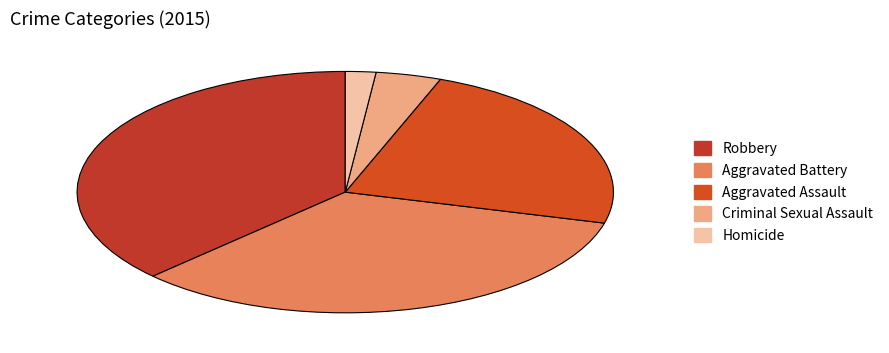

How many segments does this pie chart have?

5